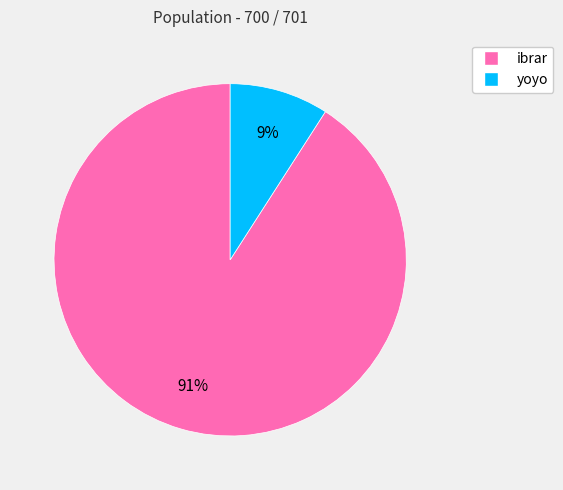

To the nearest percent, what is the average slice percentage?

50%